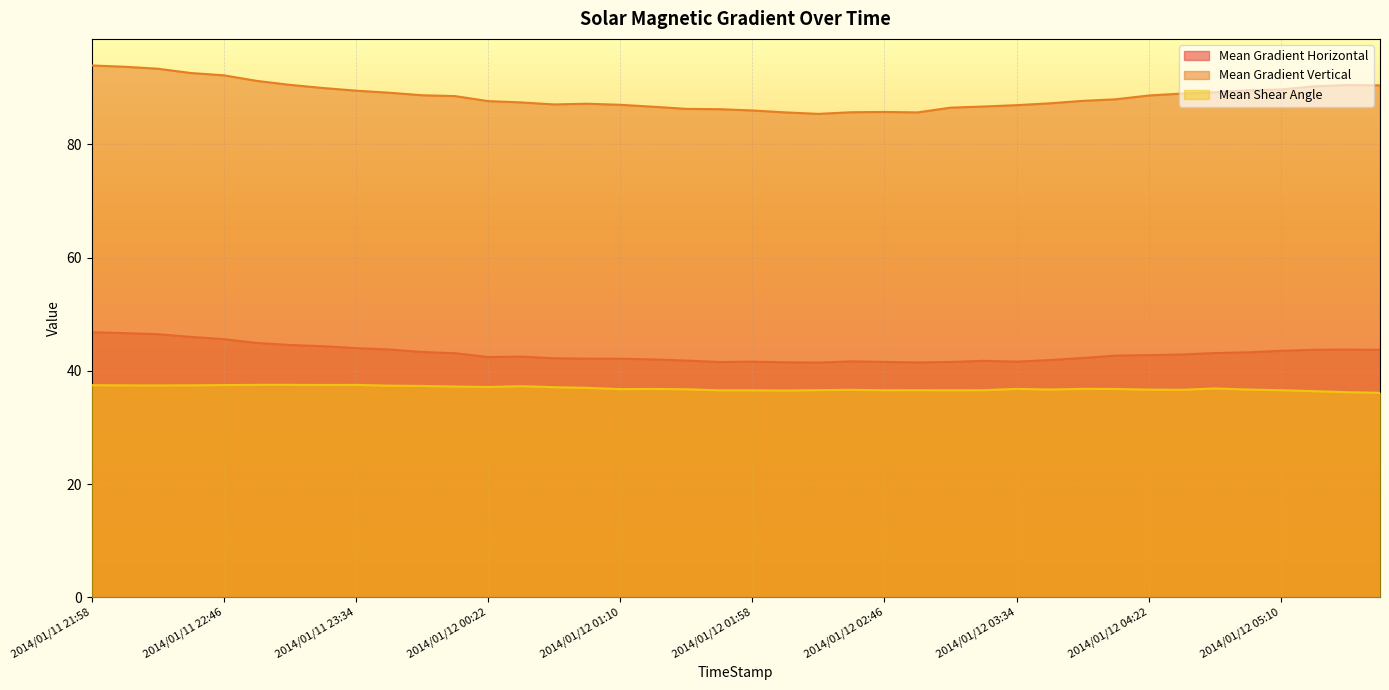

Between 2014/01/12 00:34 and 2014/01/11 23:46, which is larger?

2014/01/11 23:46